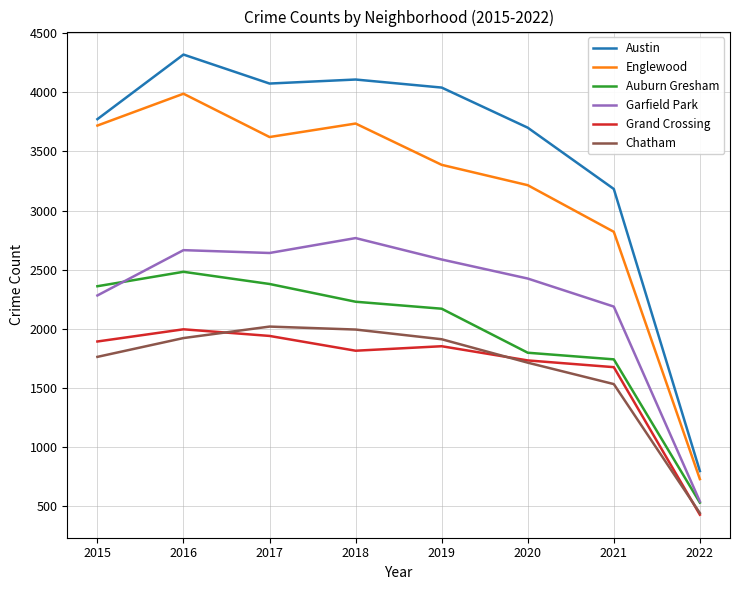

True or false: Auburn Gresham has a value of 2360 at 2015.

True